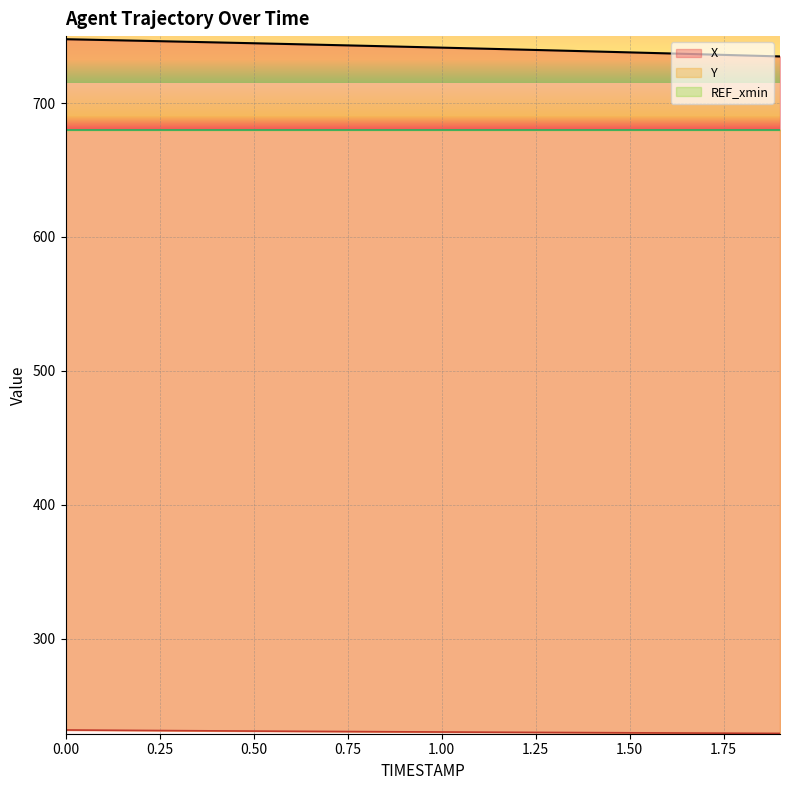

What is the difference between the X values at 0.7 and 0.6?

0.6